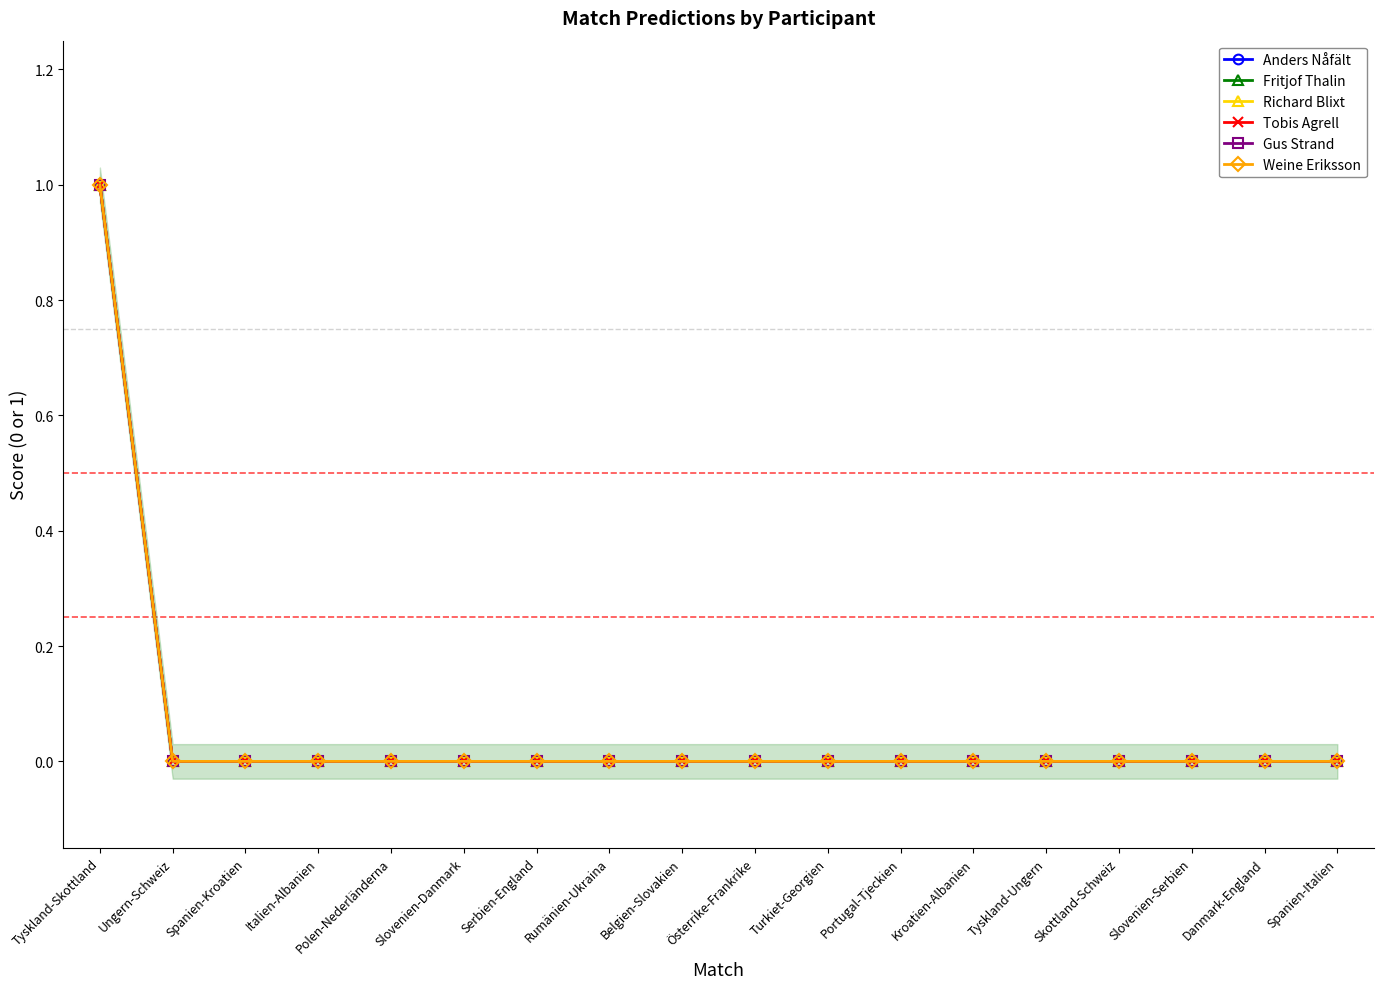

What is the difference between the maximum and second lowest values in the Anders Nåfält series?

1